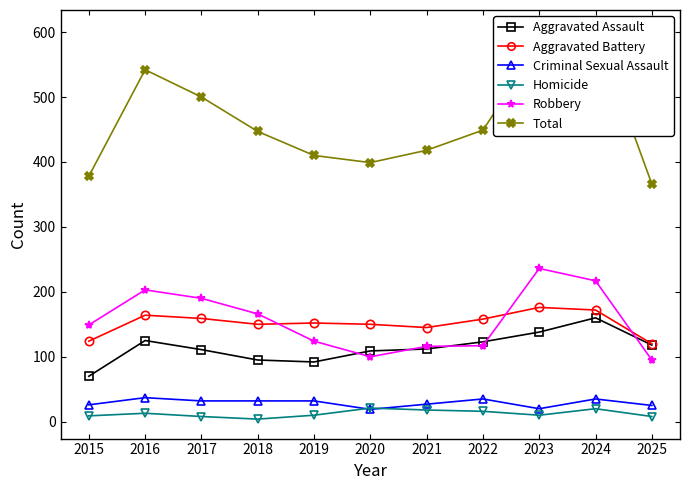

What are all the series names shown in the legend?

Aggravated Assault, Aggravated Battery, Criminal Sexual Assault, Homicide, Robbery, Total